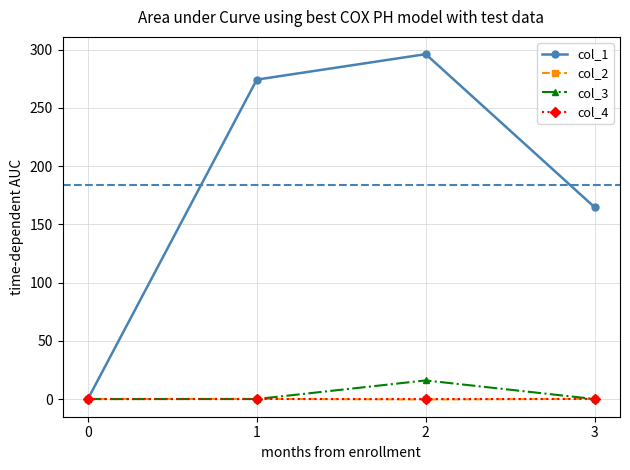

How many interior local peaks does the col_1 series have?

1